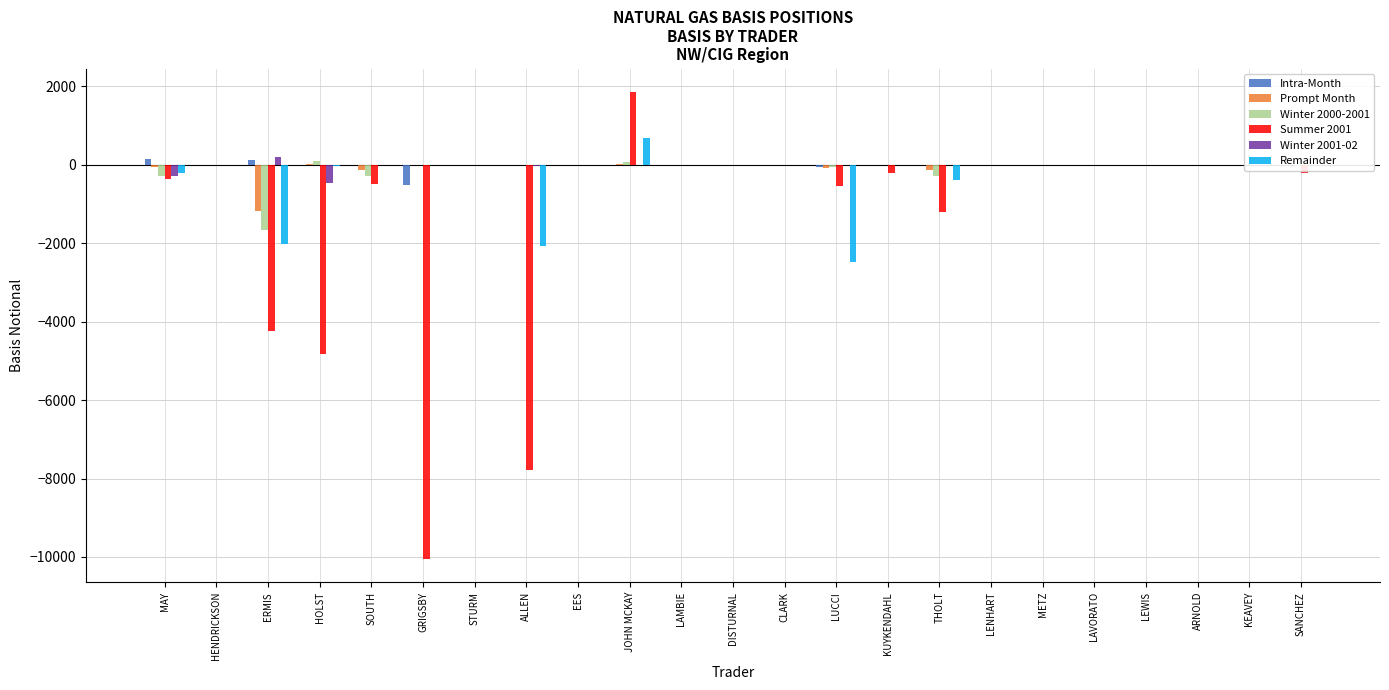

The value of Remainder at STURM is -954.6. True or false?

False